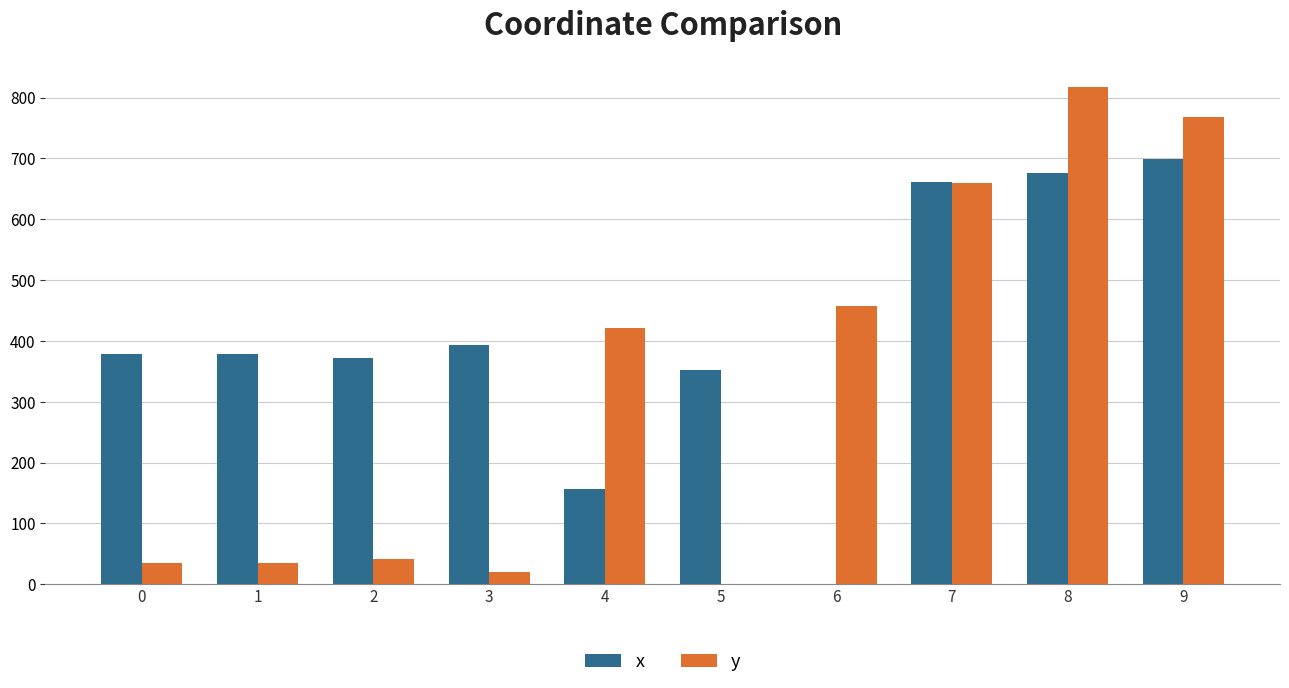

What is the difference between the y values at 8 and 3?

796.7